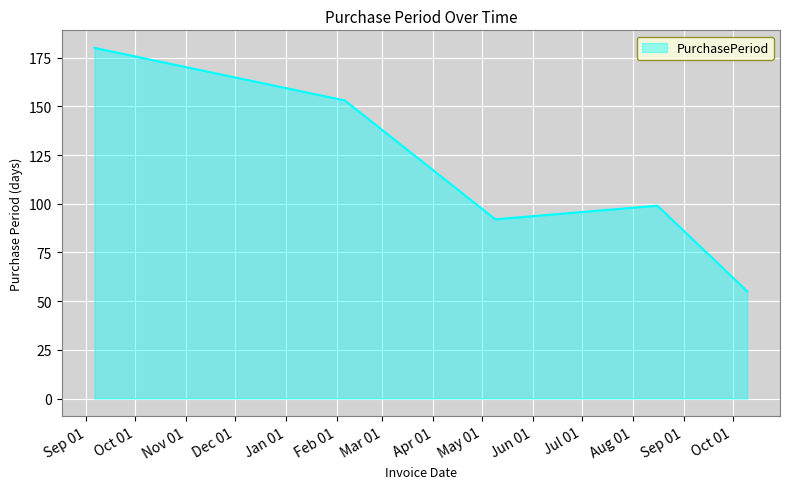

True or false: there are more than 2 points higher than both neighbors.

False